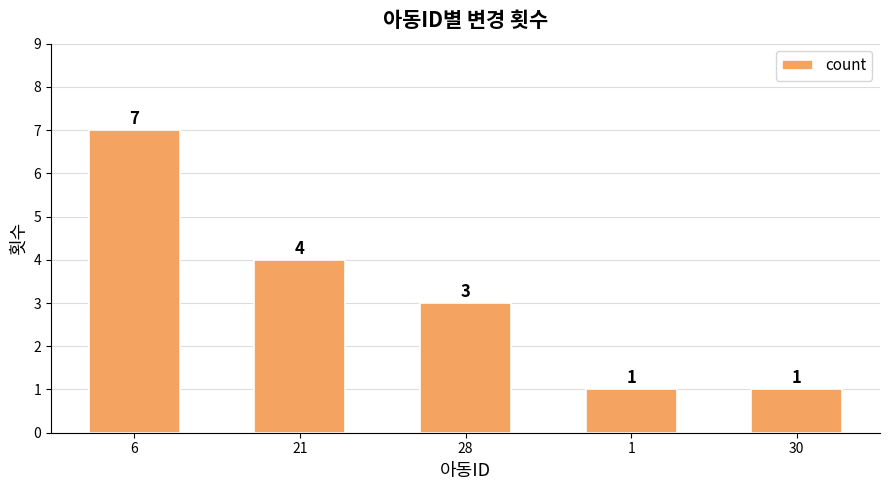

What is the minimum value shown in the chart?

1